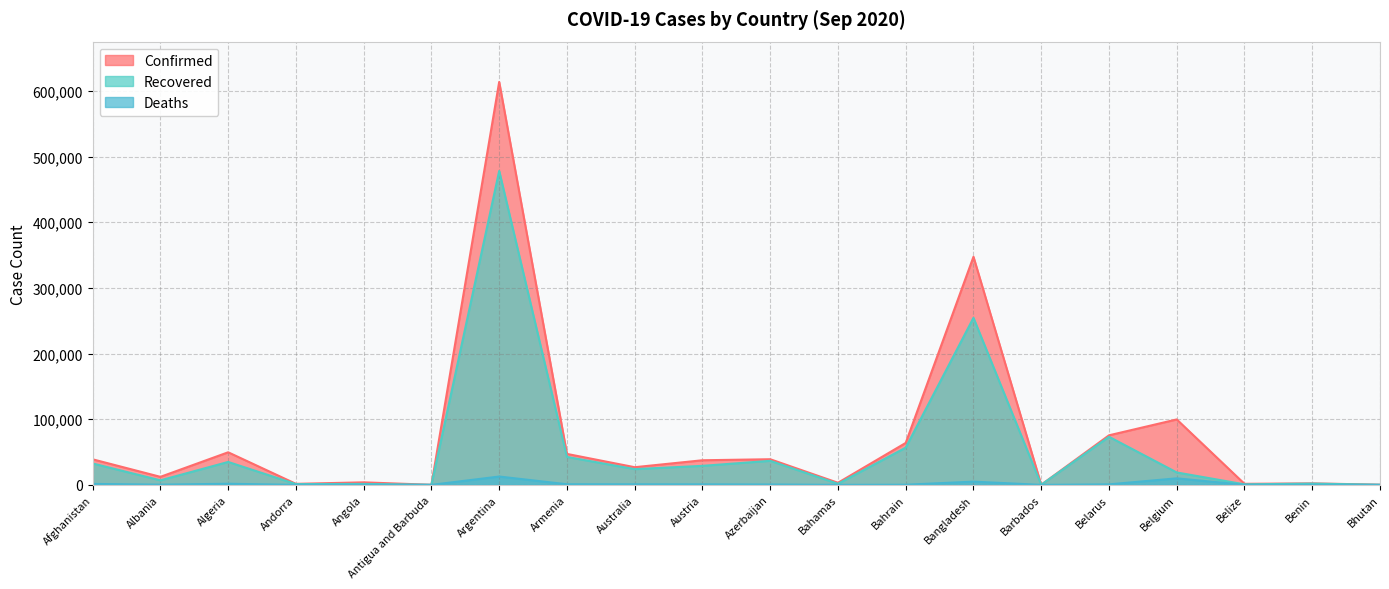

Rank the series by their maximum value, from lowest to highest.

Deaths, Recovered, Confirmed